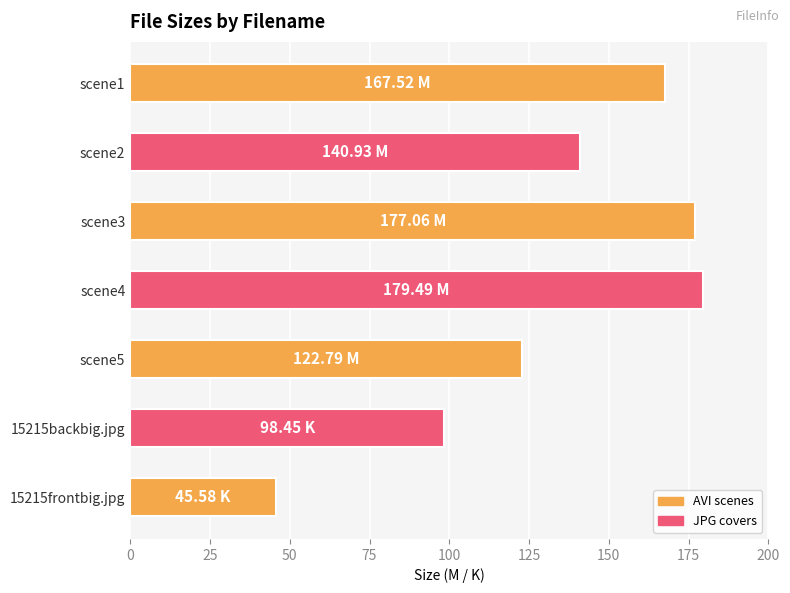

Which has a higher value, 15215backbig.jpg or scene2?

scene2